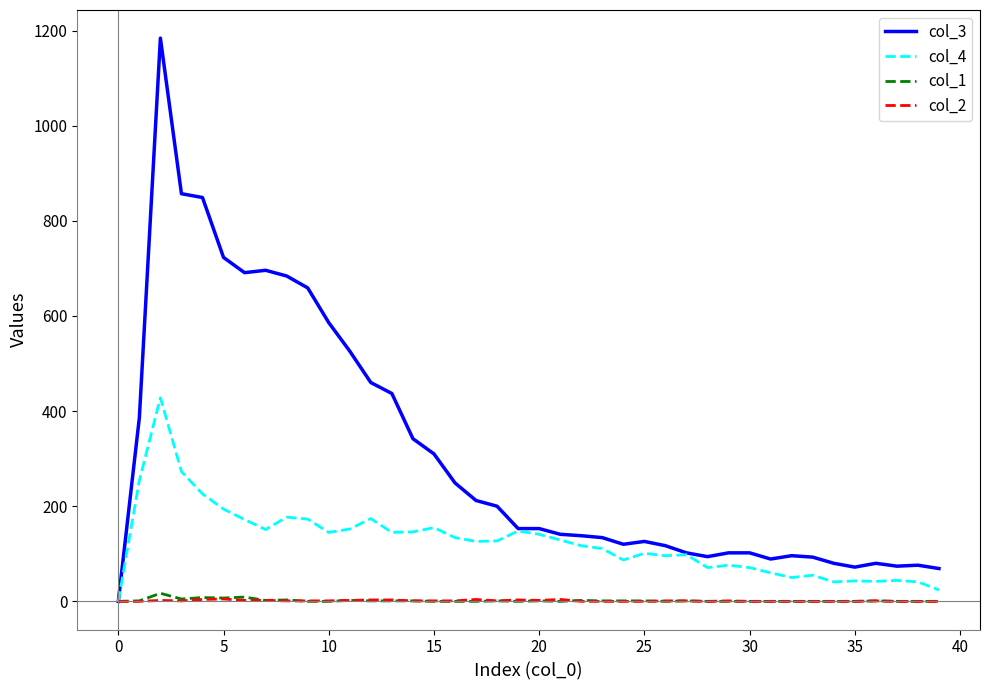

What is the greatest value displayed?

1184